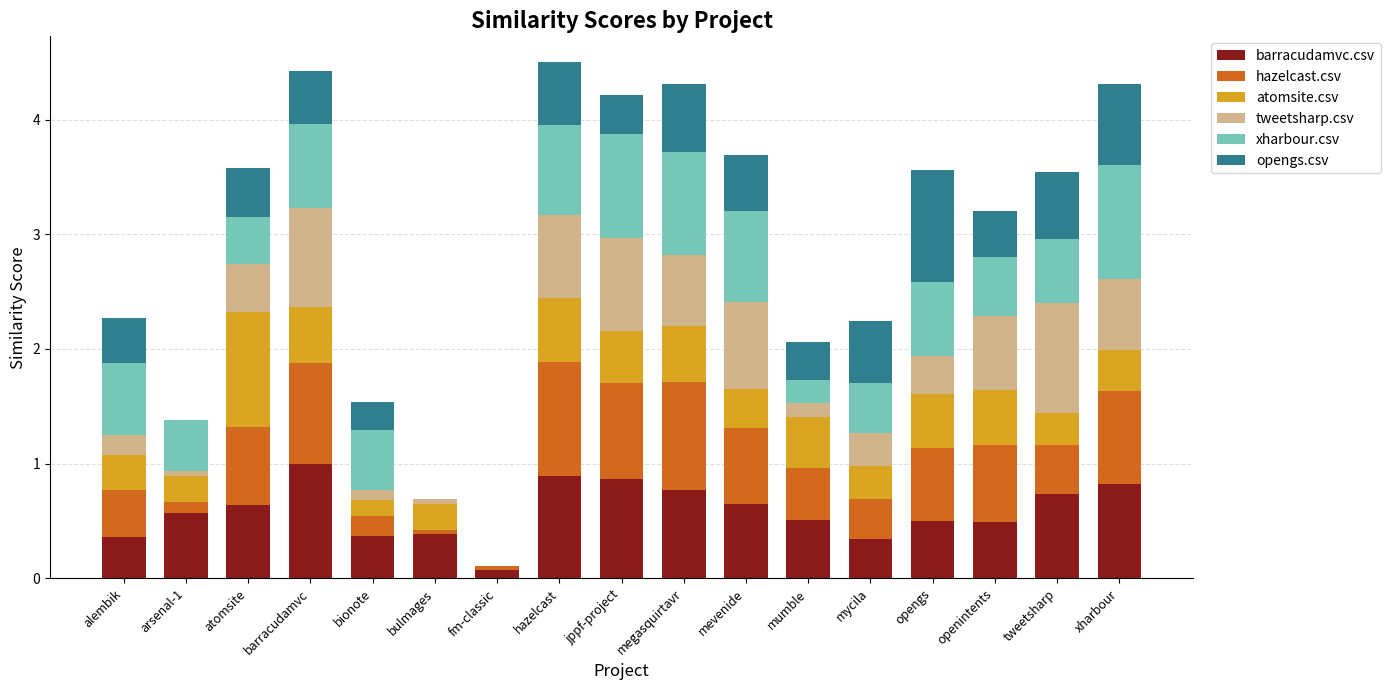

Does the chart contain stacked bars?

Yes